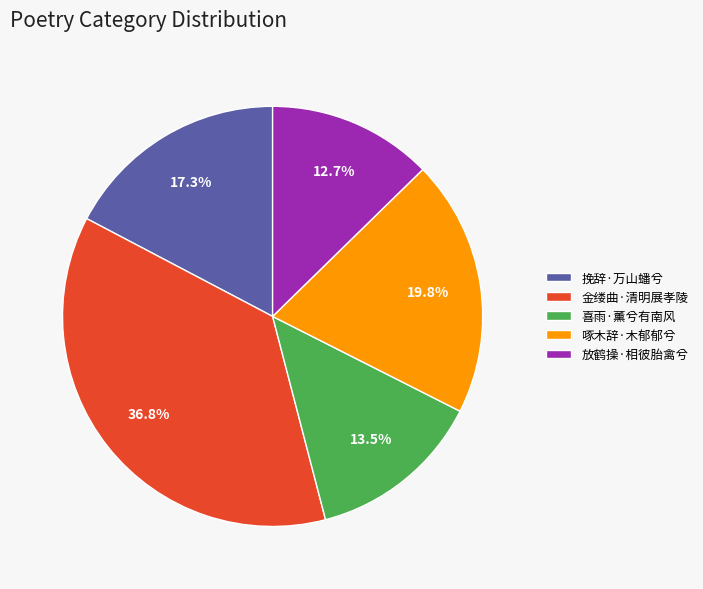

Does 喜雨·薰兮有南风 account for over 50% of the chart?

No